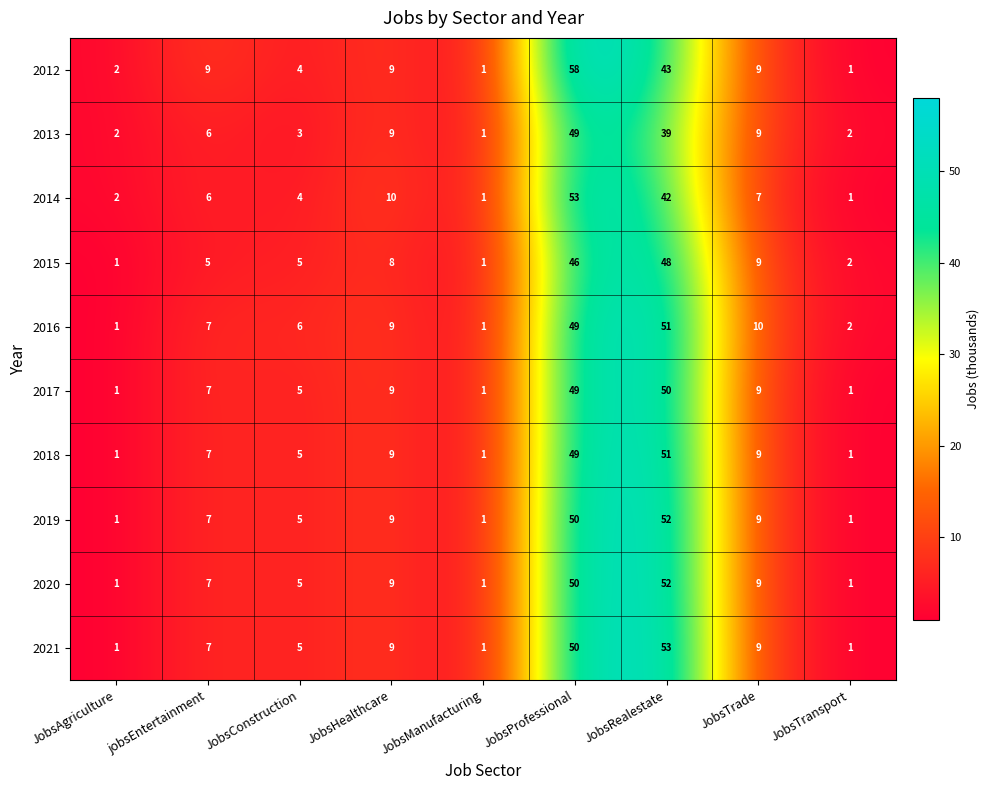

Which series has the largest range (max minus min)?

2012